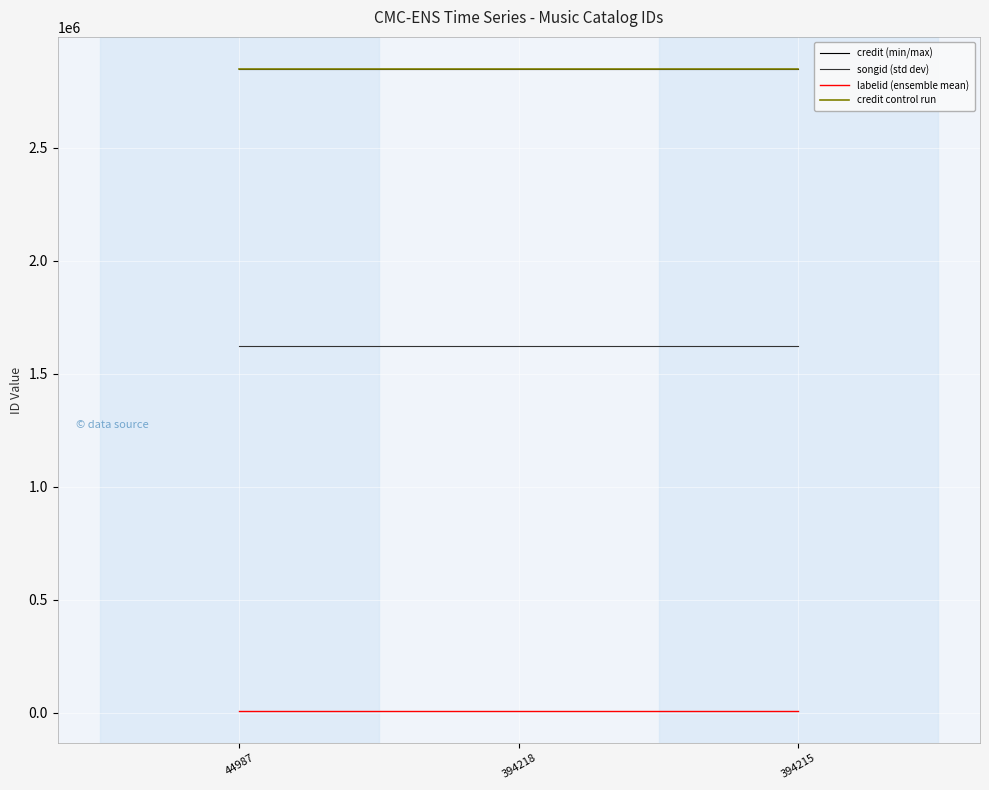

What is the sum of the credit (min/max) values at 394215 and 394218?

5696550.0